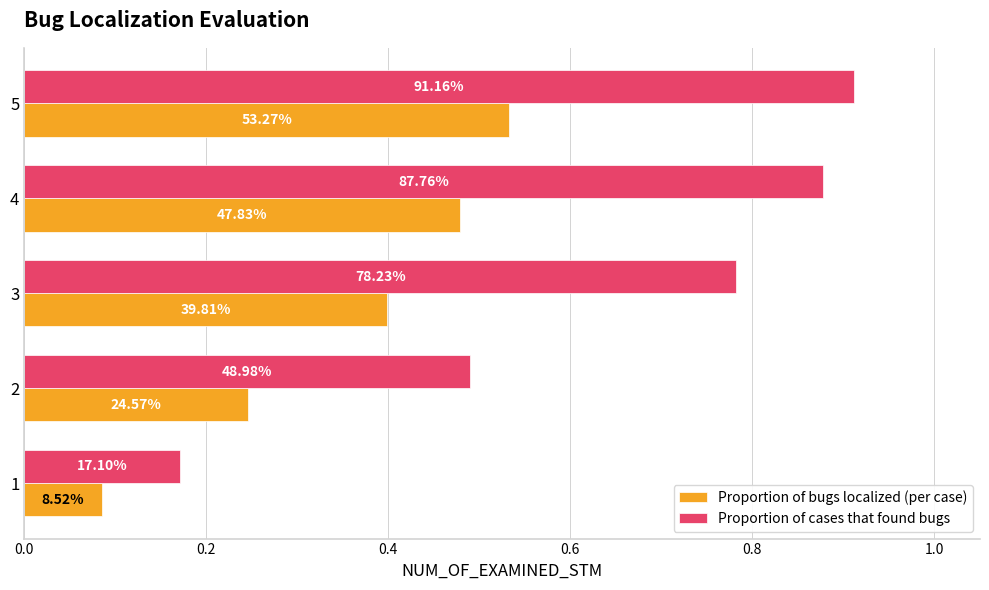

What are all the series names shown in the legend?

Proportion of bugs localized (per case), Proportion of cases that found bugs